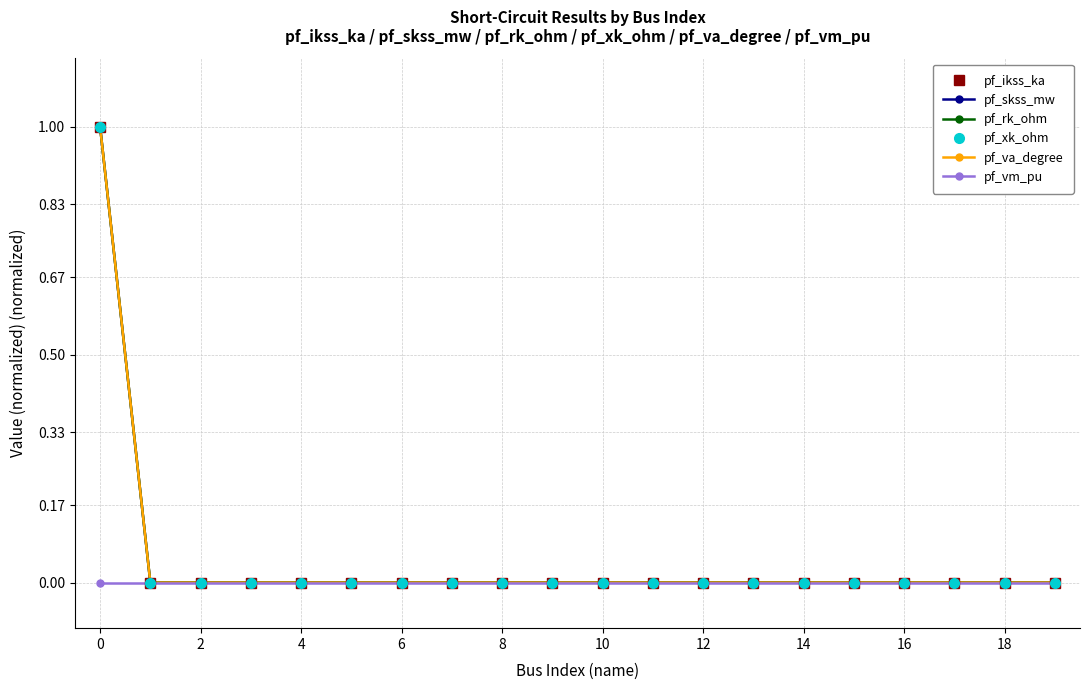

True or false: pf_va_degree has more than 2 interior local peaks.

False